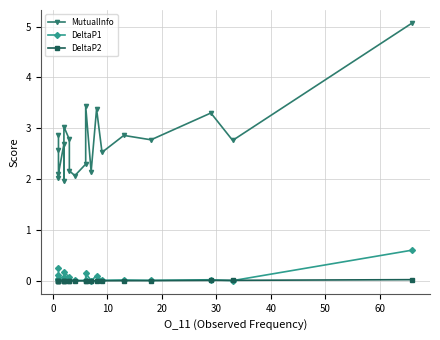

Count the number of data series in this chart.

3